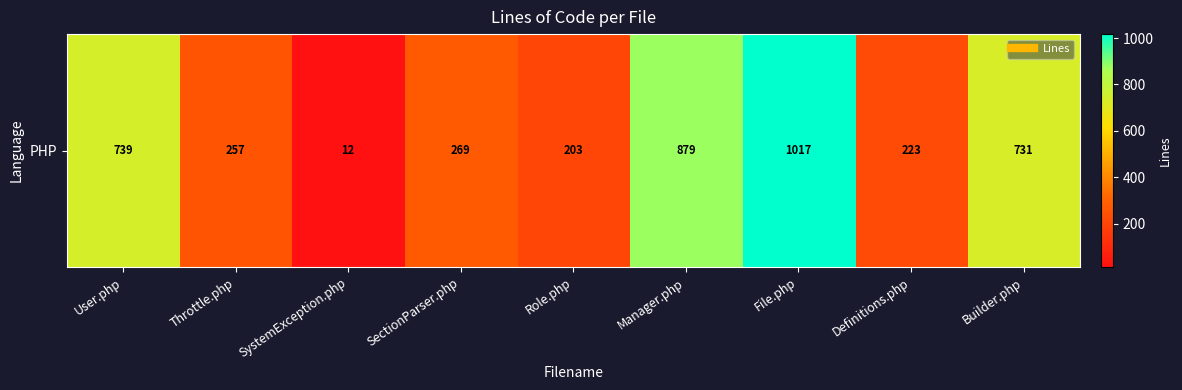

The value at Builder.php is 1131. True or false?

False